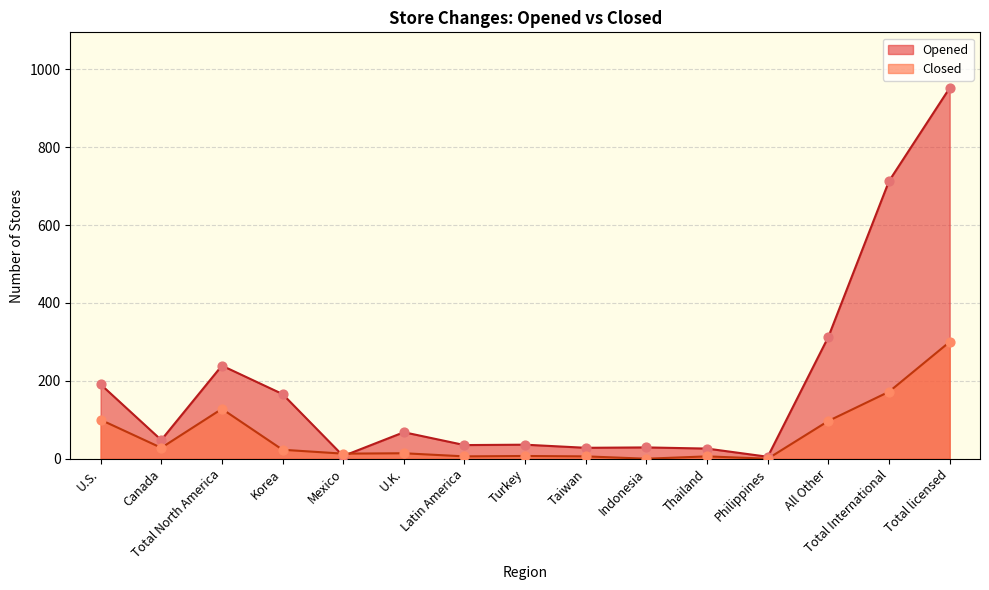

Is the value of Closed at Total North America greater than the value of Opened at Mexico?

Yes